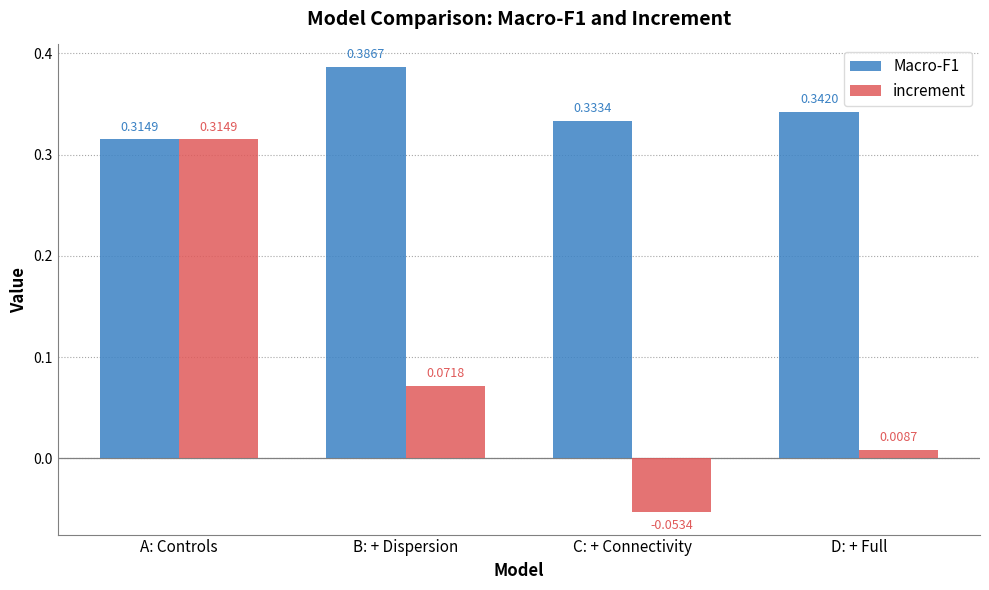

List the series in order of their overall mean, highest first.

Macro-F1, increment